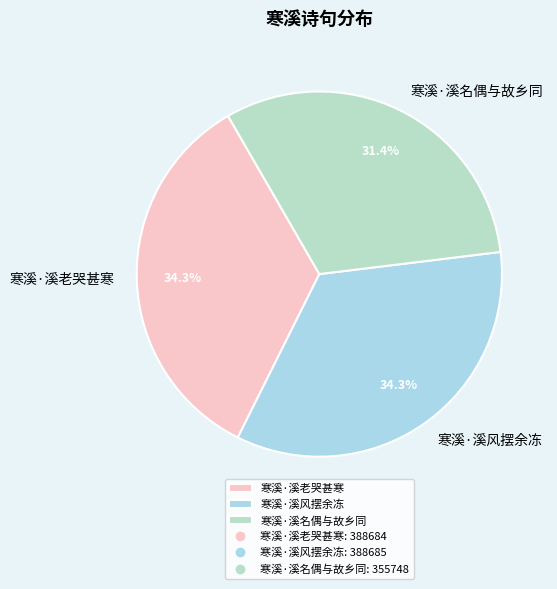

To the nearest percent, what portion does 寒溪·溪风摆余冻 represent?

34%